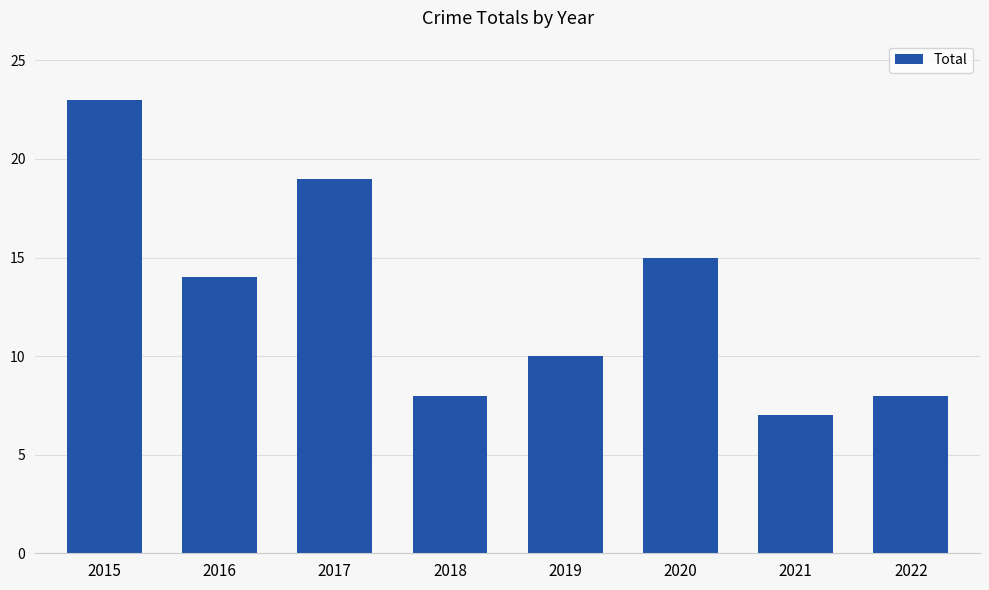

At which label does the data first exceed 14?

2015